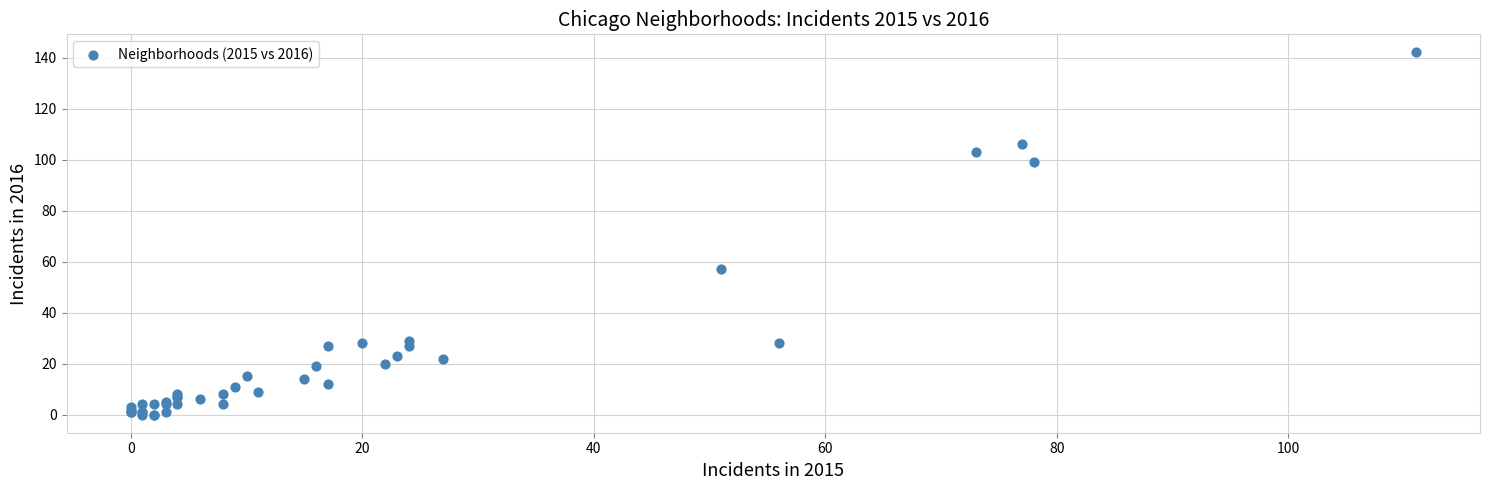

What Y value in the scatter plot is closest to 71?

57